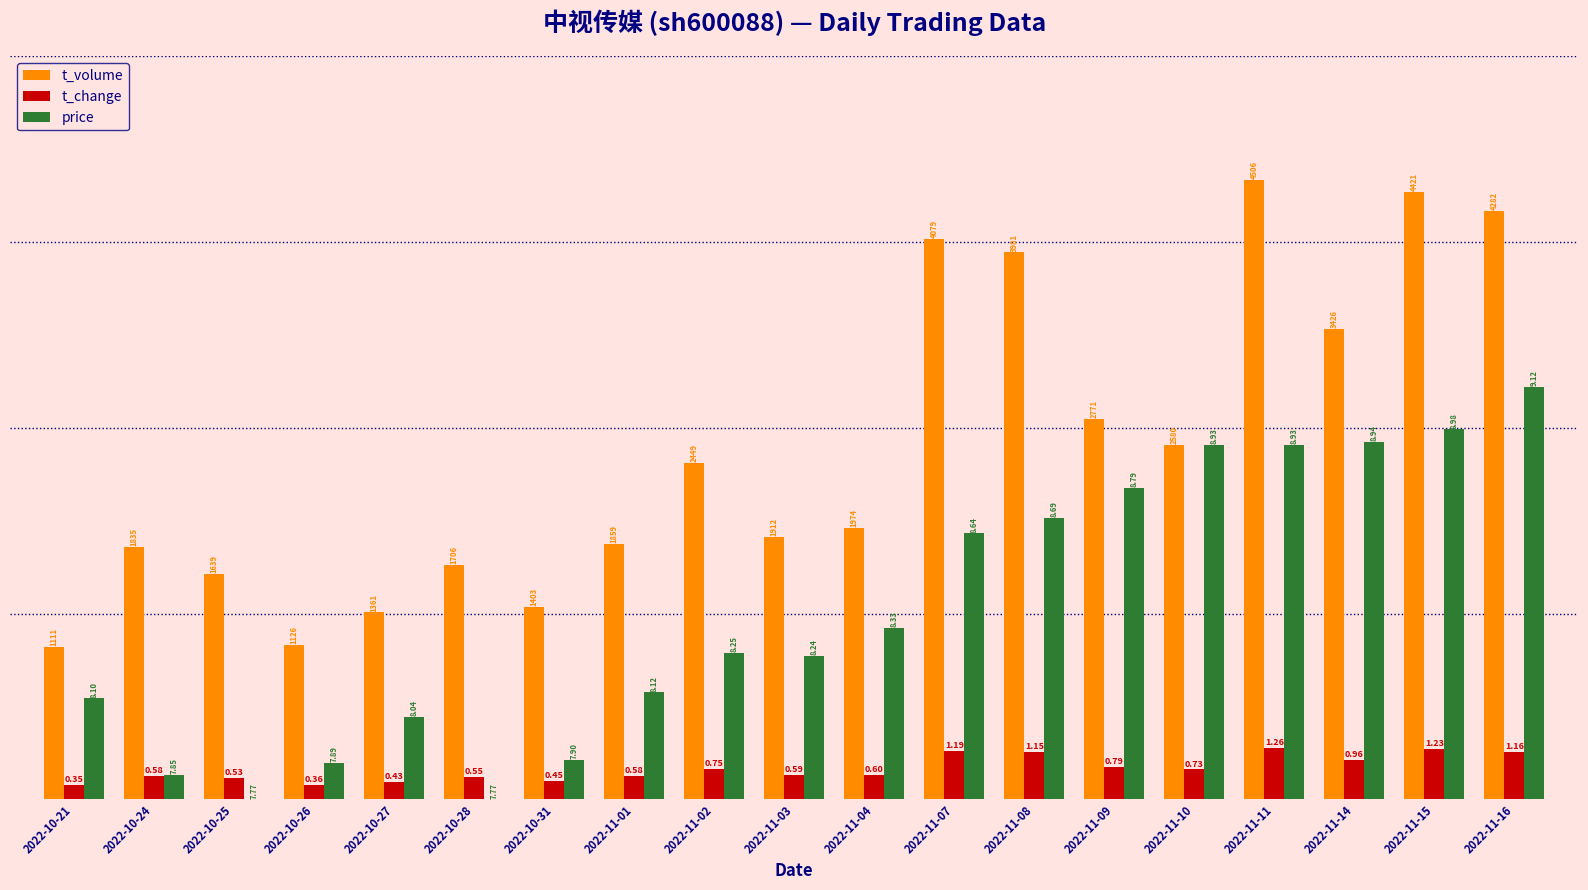

Reading left to right, what are all the values shown in this chart?

t_volume: 3.7	6.2	5.5	3.8	4.6	5.7	4.7	6.2	8.2	6.4	6.6	13.7	13.4	9.3	8.7	15.1	11.5	14.8	14.4
t_change: 0.3	0.6	0.5	0.4	0.4	0.6	0.5	0.6	0.8	0.6	0.6	1.2	1.1	0.8	0.7	1.3	1.0	1.2	1.2
price: 2.5	0.6	0.0	0.9	2.0	0.0	1.0	2.6	3.6	3.5	4.2	6.5	6.9	7.6	8.7	8.7	8.7	9.0	10.1